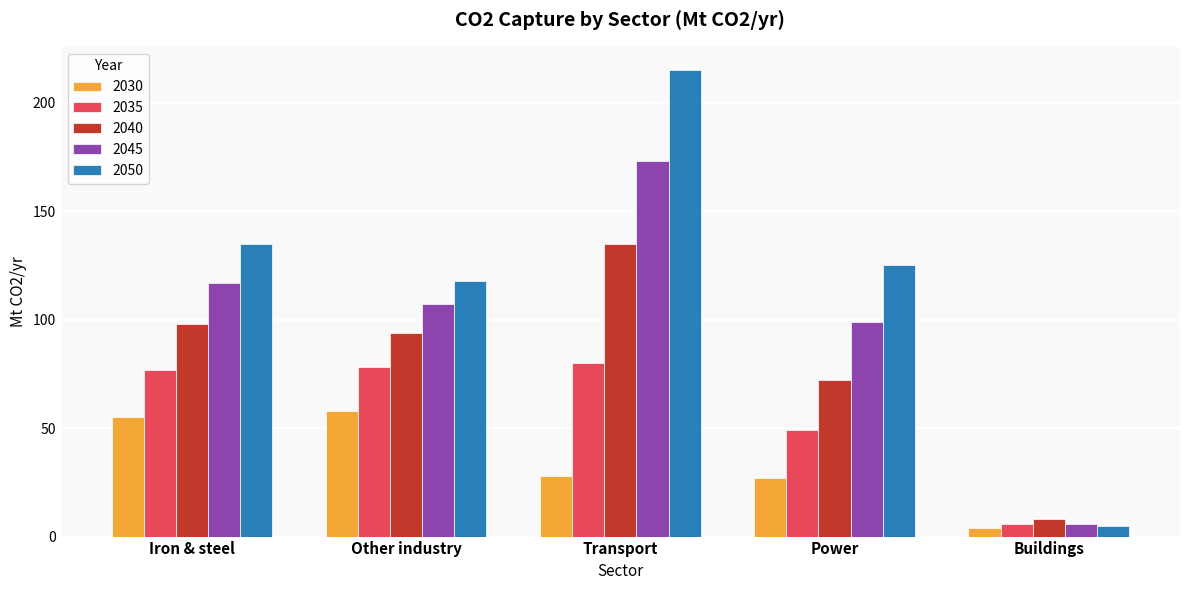

At Other industry, list the series in order from smallest to largest.

2030, 2035, 2040, 2045, 2050